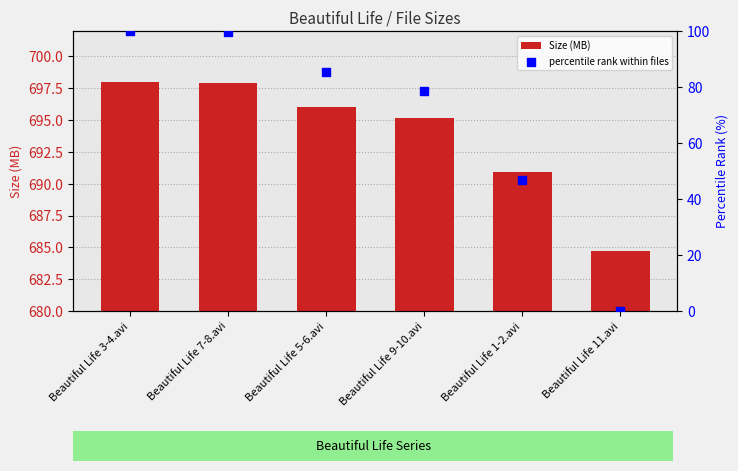

At which category is the sum across all series the highest?

Beautiful Life 3-4.avi